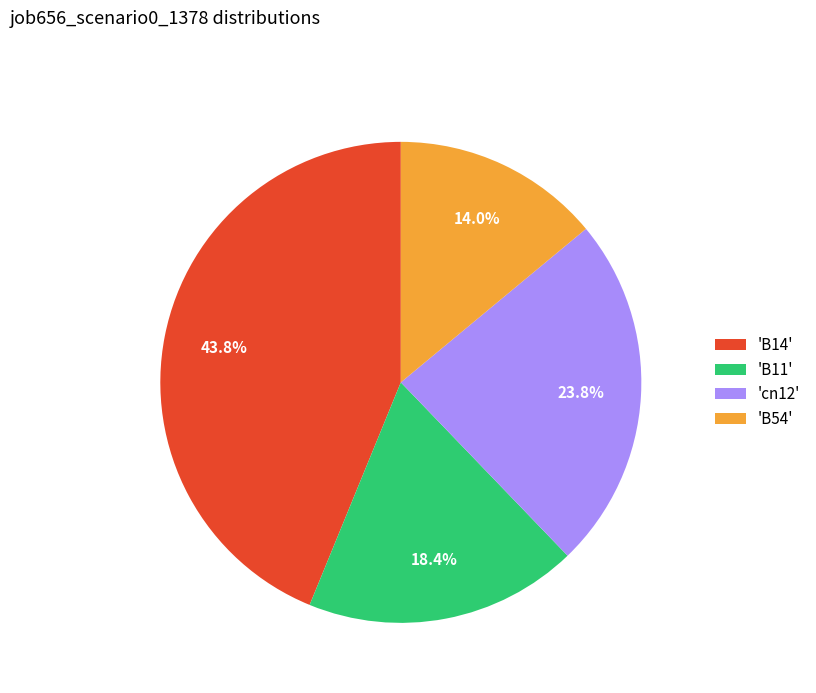

To the nearest percent, what is the average slice percentage?

25%